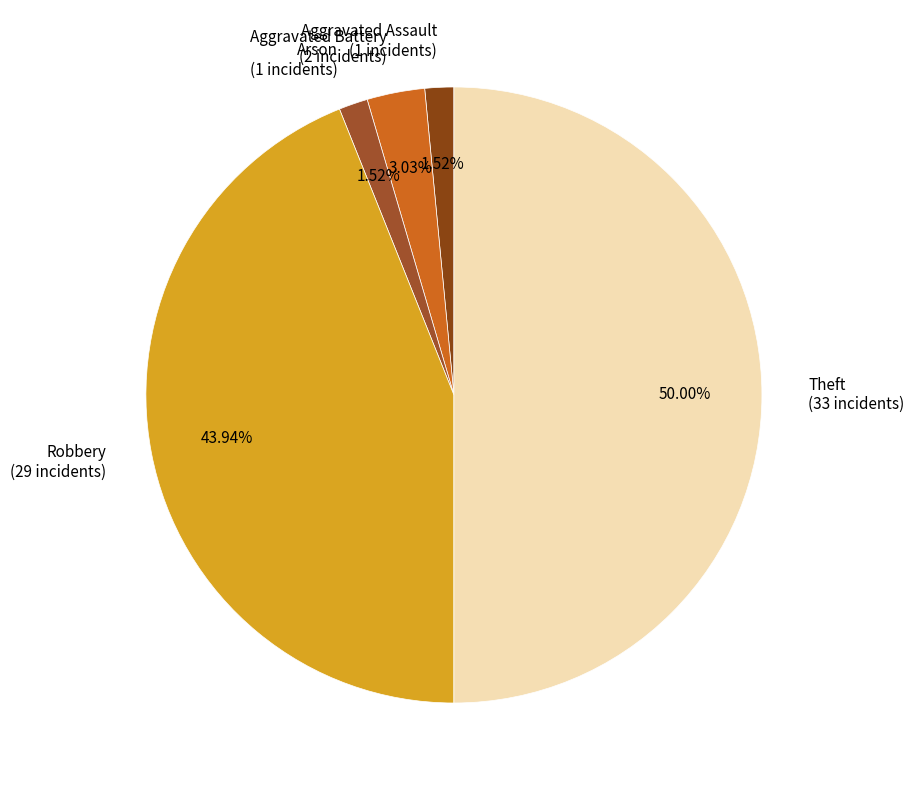

To the nearest percent, what percentage of the pie is Aggravated Battery?

3%